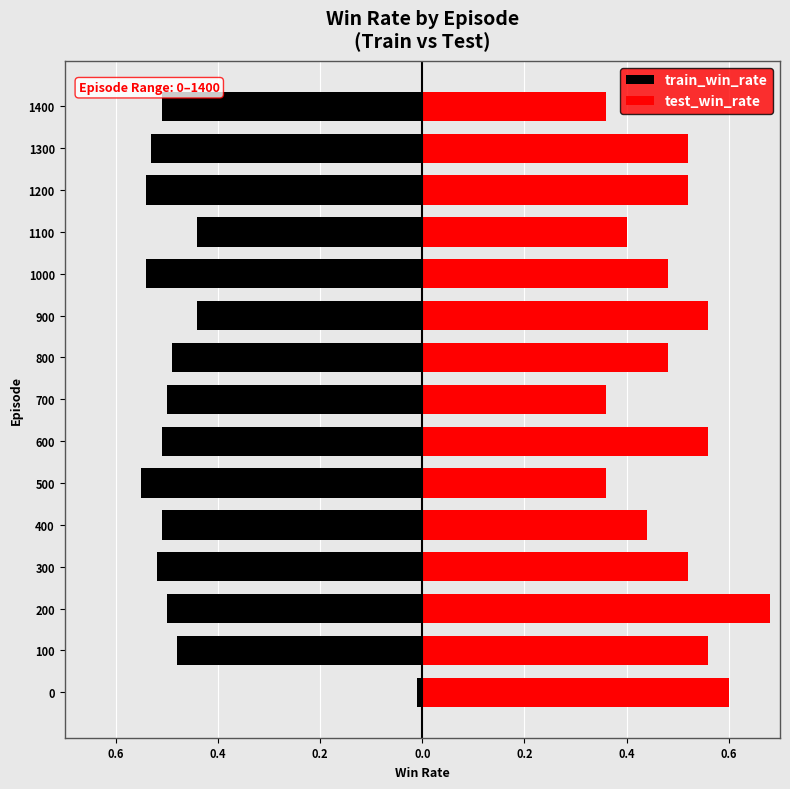

Rank the series by their maximum value, from lowest to highest.

train_win_rate, test_win_rate